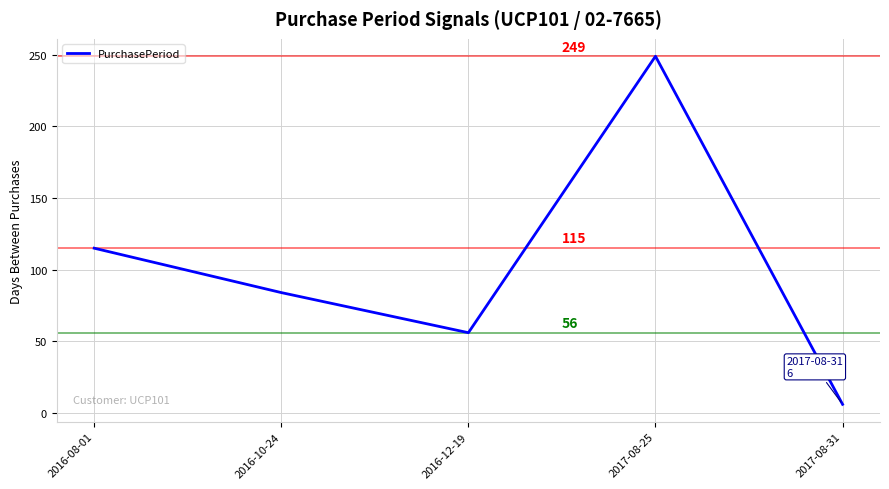

What is the difference between the maximum and minimum values?

243